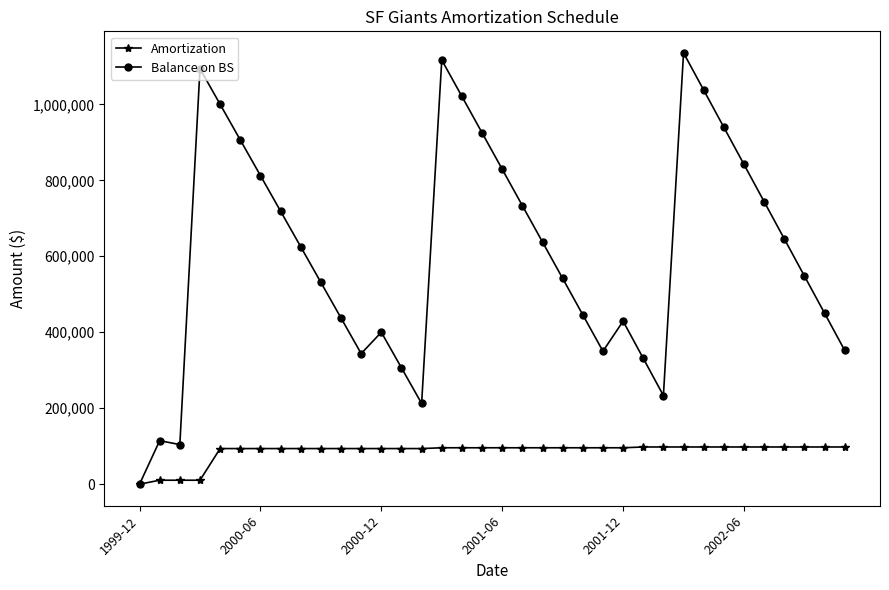

How many positive values does the Amortization series have?

35